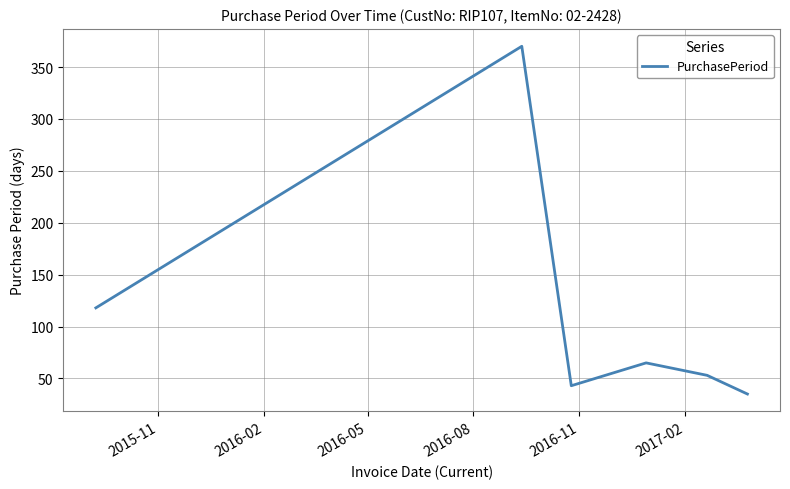

What is the average value?

114